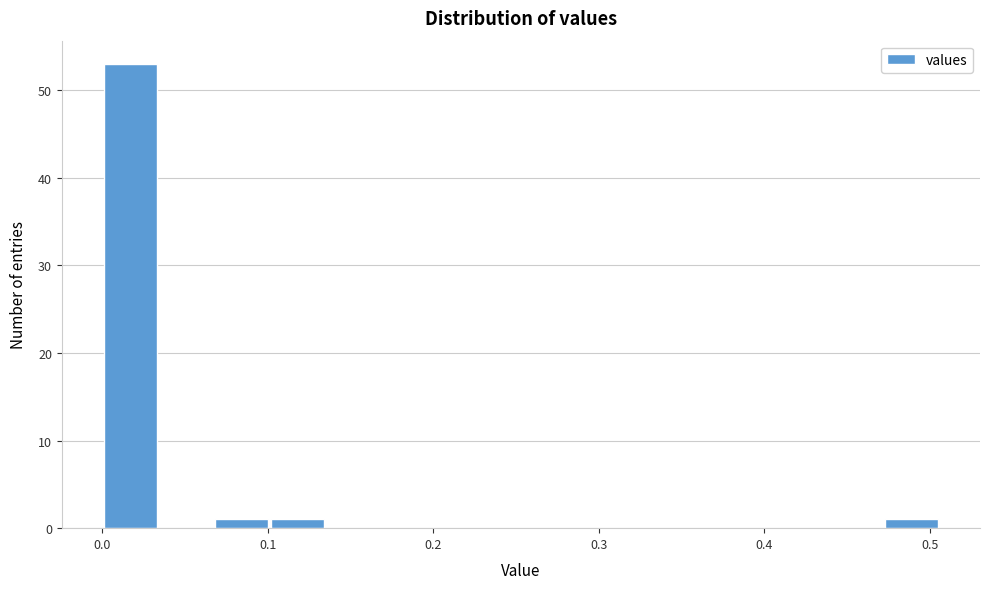

Around what value on the x-axis is the tallest bar? Give the approximate position of its centre, as read against the axis.

0.02